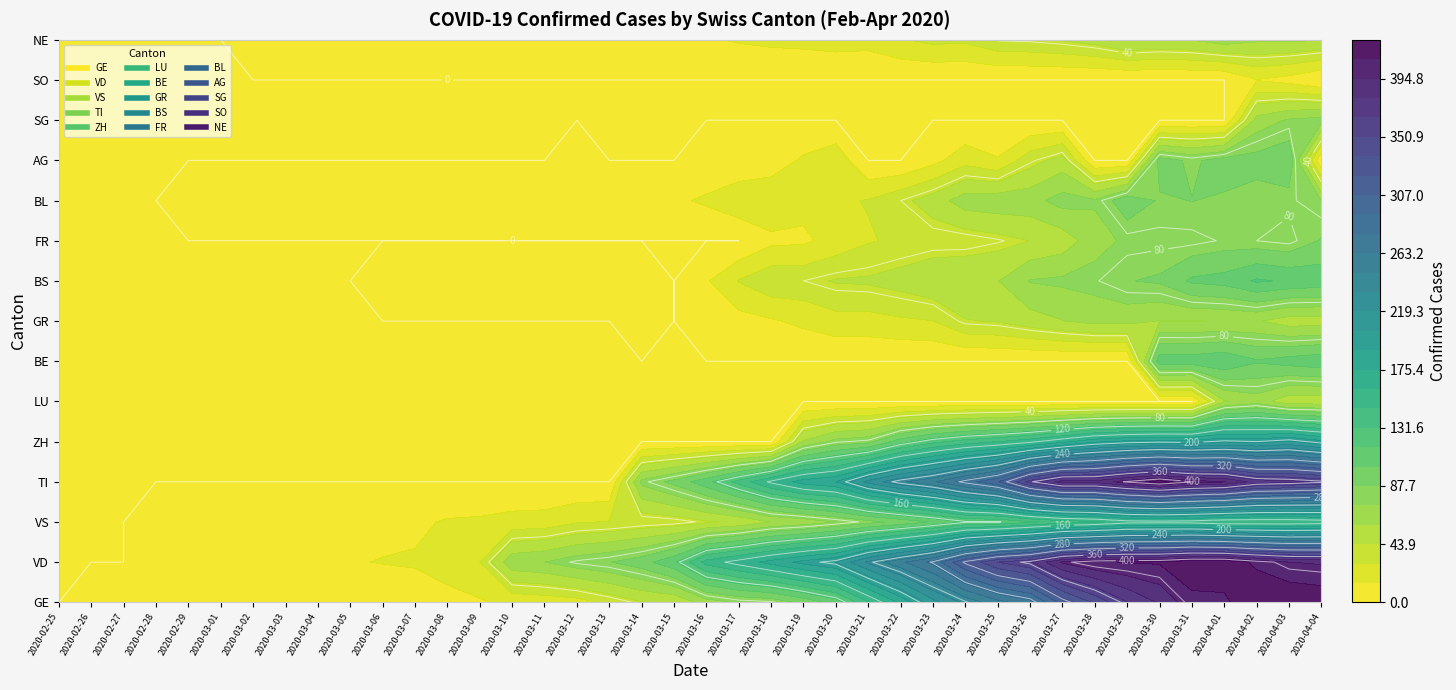

Rank the series by their maximum value, from highest to lowest.

GE, VD, TI, ZH, VS, BS, BE, AG, BL, FR, SG, LU, NE, GR, SO